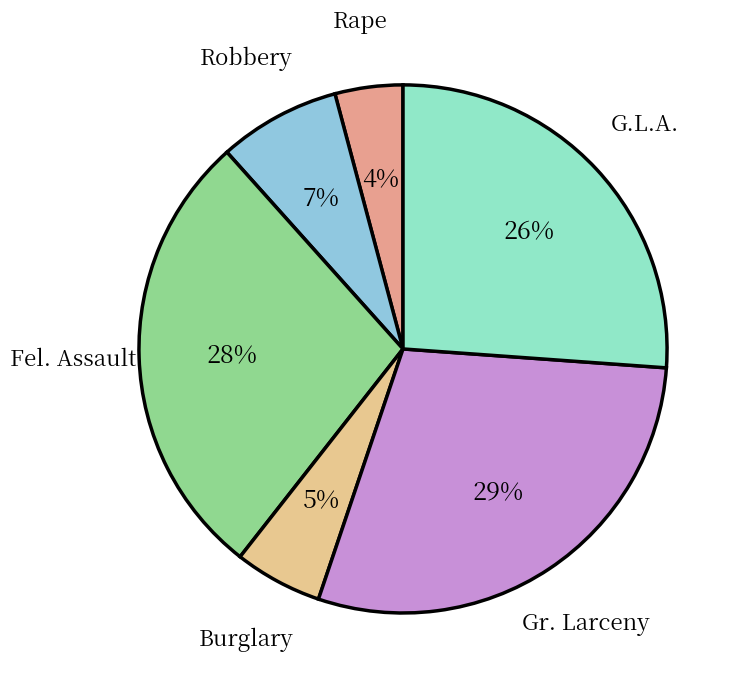

Count the number of slices in the pie.

6